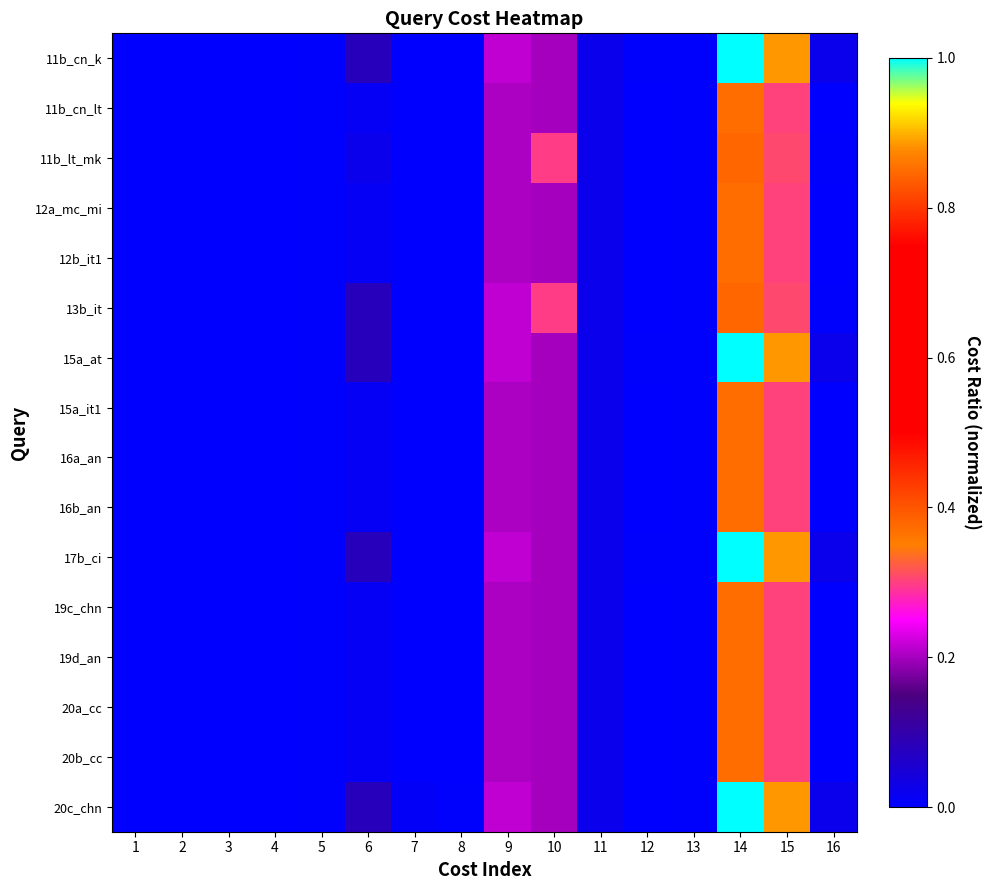

At how many categories does at least one series exceed 0?

16